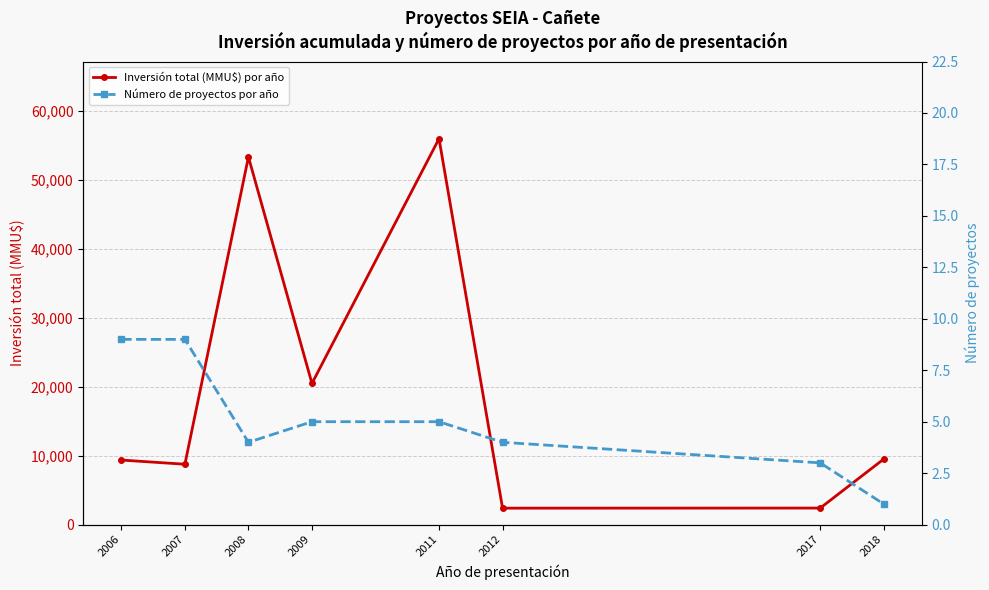

At how many categories does at least one series exceed 14984?

3